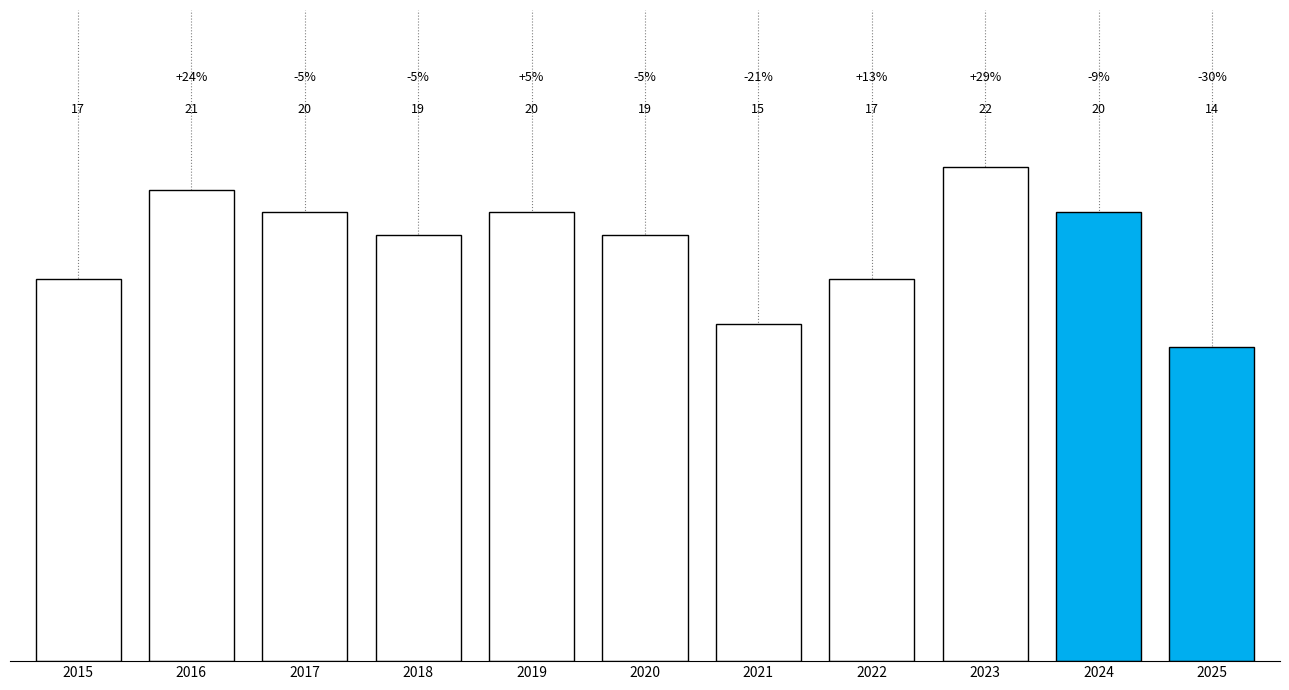

What is the maximum value shown in the chart?

22